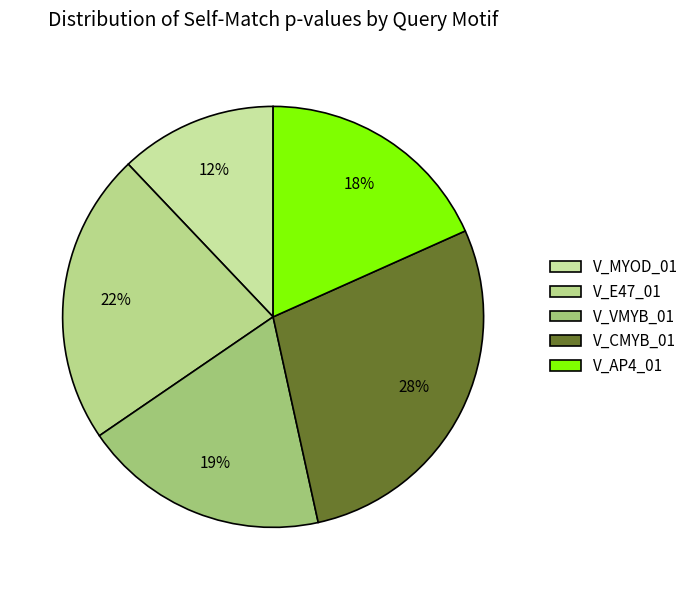

Count the number of slices in the pie.

5